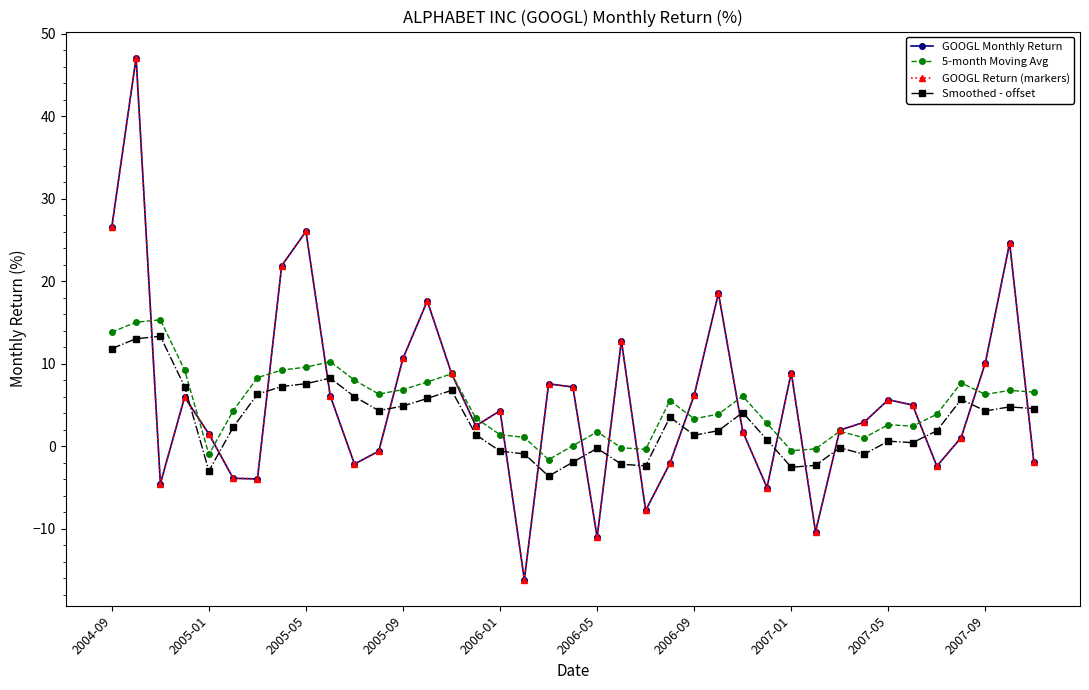

Reading left to right, transcribe all the data shown in this chart.

GOOGL Monthly Return: 26.6	47.1	-4.5	5.9	1.5	-3.9	-4.0	21.9	26.0	6.1	-2.2	-0.6	10.7	17.6	8.8	2.5	4.3	-16.2	7.6	7.2	-11.0	12.8	-7.8	-2.1	6.2	18.5	1.8	-5.0	8.9	-10.4	1.9	2.9	5.6	5.0	-2.4	1.0	10.1	24.6	-2.0
5-month Moving Avg: 13.8	15.0	15.3	9.2	-1.0	4.3	8.3	9.2	9.6	10.2	8.0	6.3	6.9	7.8	8.8	3.4	1.4	1.1	-1.6	0.1	1.7	-0.2	-0.4	5.5	3.3	3.9	6.1	2.8	-0.6	-0.3	1.8	1.0	2.6	2.4	3.9	7.7	6.3	6.8	6.5
GOOGL Return (markers): 26.6	47.1	-4.5	5.9	1.5	-3.9	-4.0	21.9	26.0	6.1	-2.2	-0.6	10.7	17.6	8.8	2.5	4.3	-16.2	7.6	7.2	-11.0	12.8	-7.8	-2.1	6.2	18.5	1.8	-5.0	8.9	-10.4	1.9	2.9	5.6	5.0	-2.4	1.0	10.1	24.6	-2.0
Smoothed - offset: 11.8	13.0	13.3	7.2	-3.0	2.3	6.3	7.2	7.6	8.2	6.0	4.3	4.9	5.8	6.8	1.4	-0.6	-0.9	-3.6	-1.9	-0.3	-2.2	-2.4	3.5	1.3	1.9	4.1	0.8	-2.6	-2.3	-0.2	-1.0	0.6	0.4	1.9	5.7	4.3	4.8	4.5